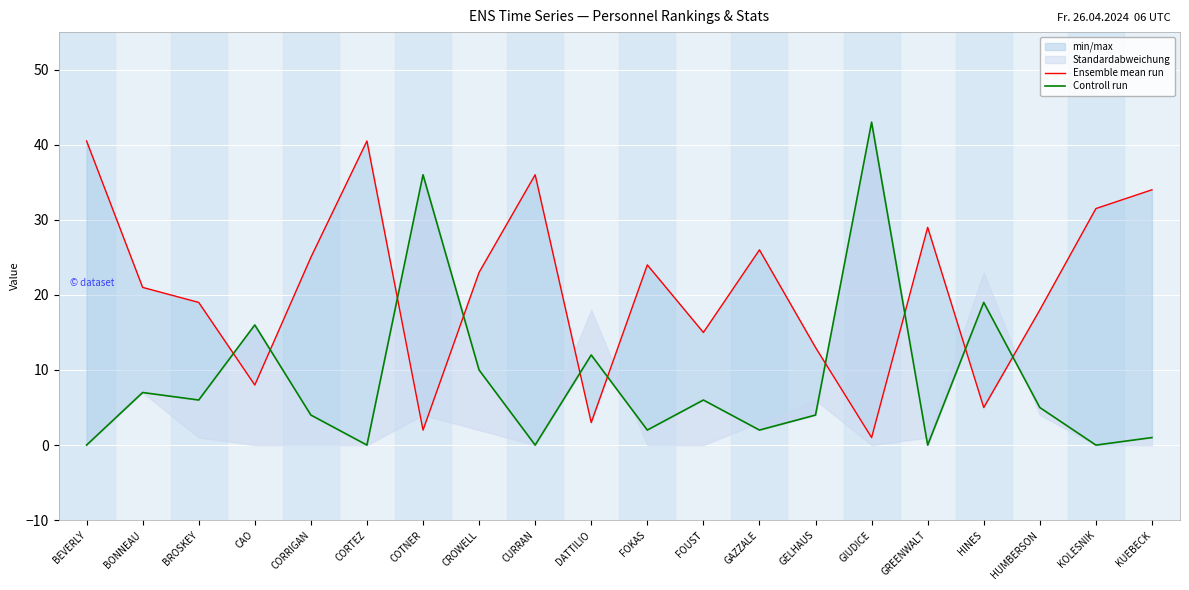

Which has a higher value, FOKAS or GELHAUS?

FOKAS